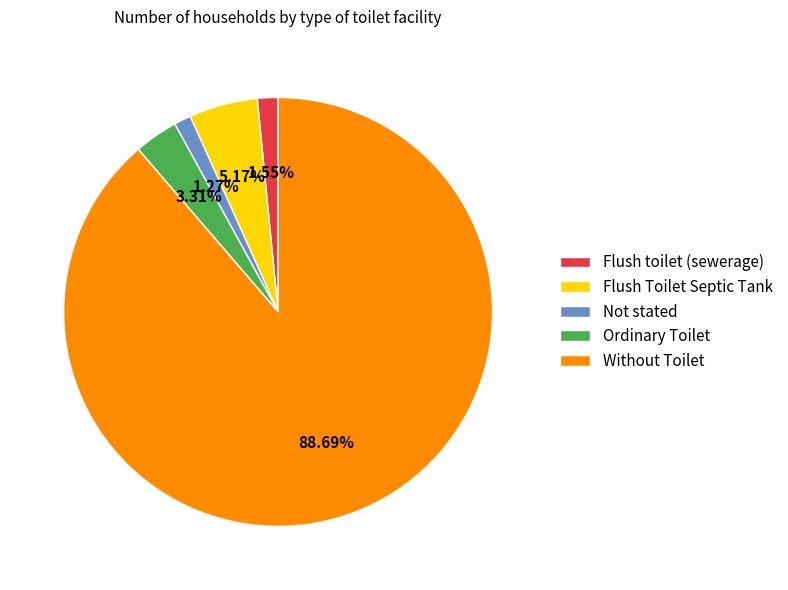

To the nearest percent, what portion does Not stated represent?

1%